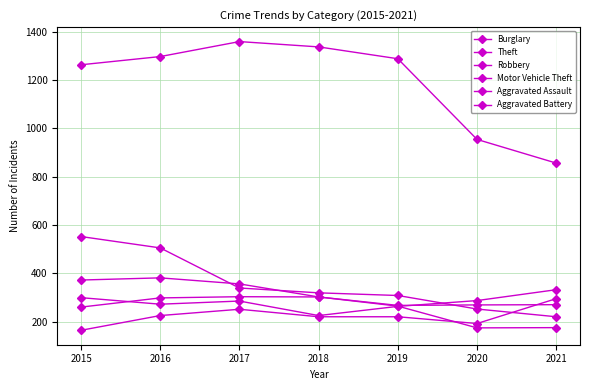

True or false: Aggravated Assault has a value of 251 at 2017.

True